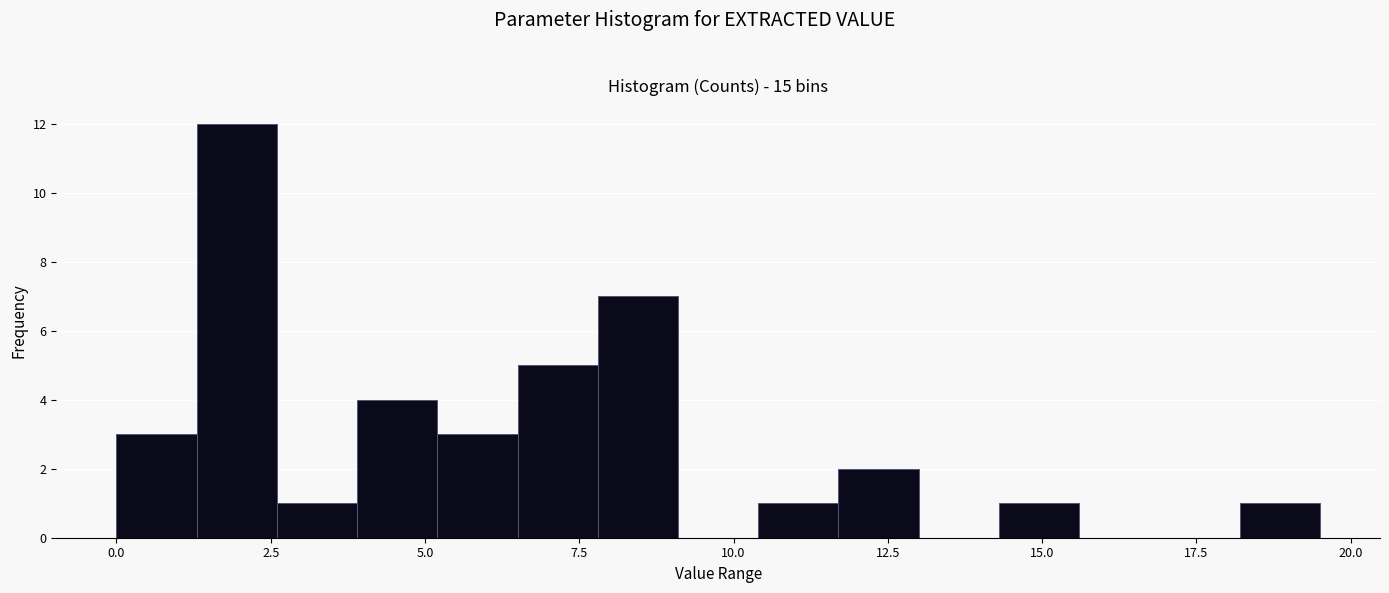

Around what value on the x-axis is the tallest bar? Give the approximate position of its centre, as read against the axis.

2.0